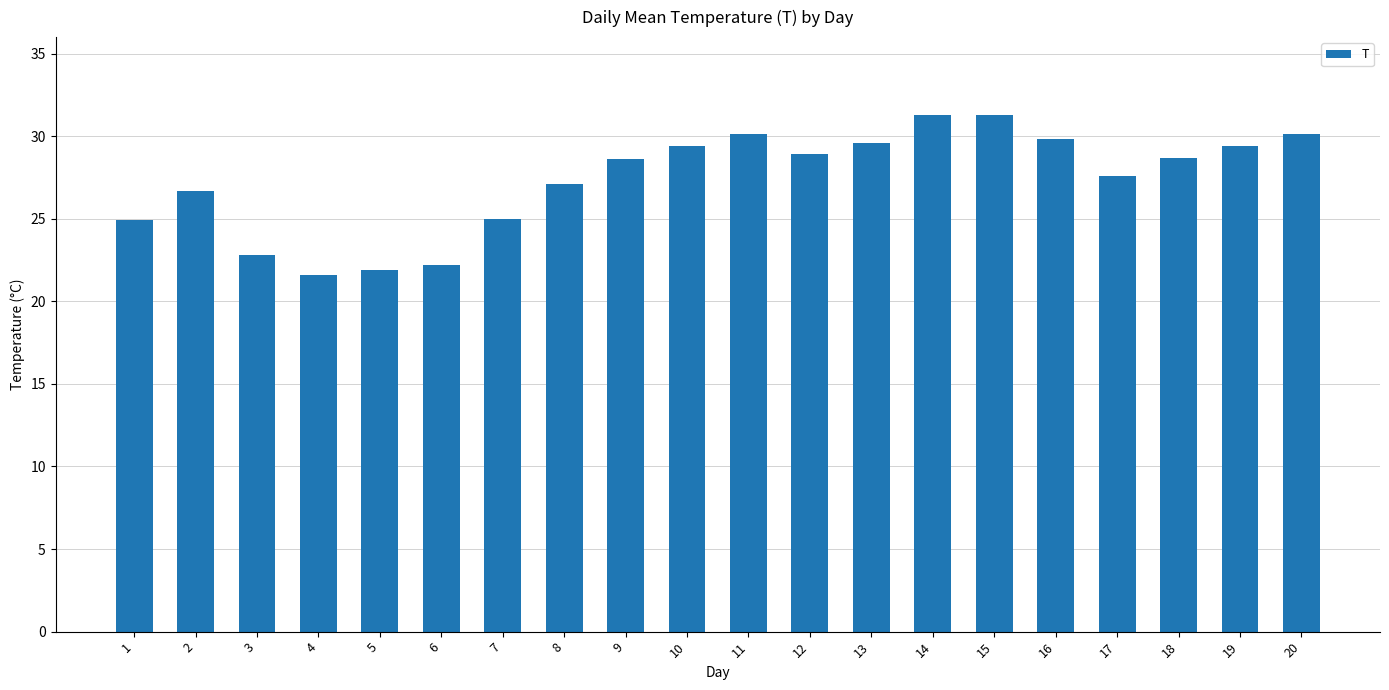

What is the value of the 15th bar from the left?

31.3